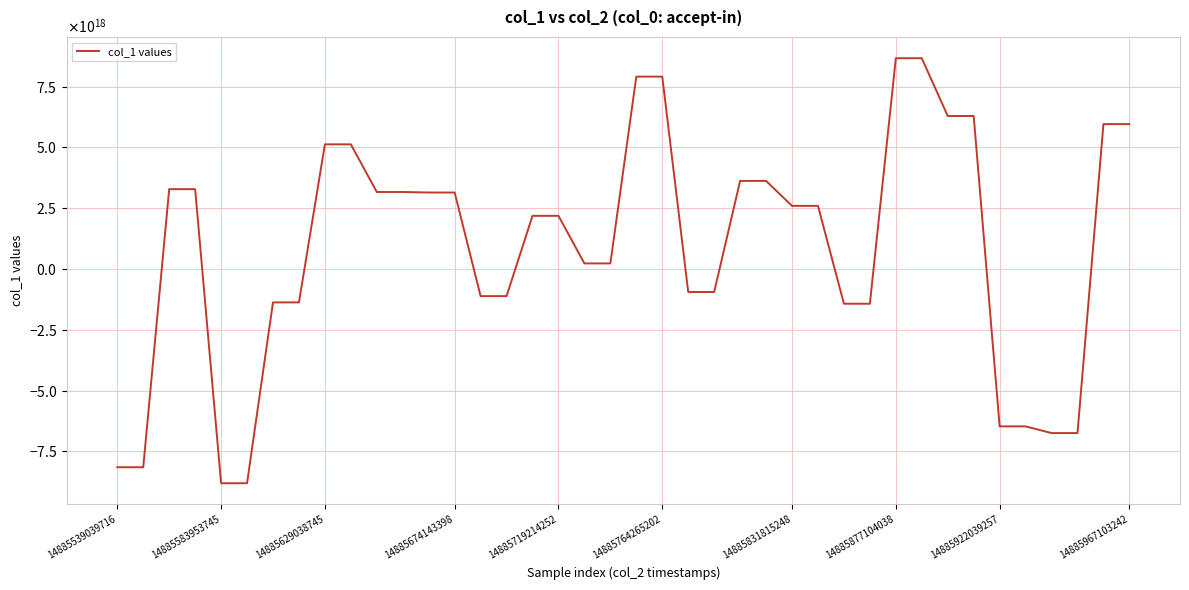

Reading left to right, transcribe all the data shown in this chart.

-8149899142705270784	-8149899142705270784	3282677687877350912	3282677687877350912	-8808080288607612928	-8808080288607612928	-1373137013466265344	-1373137013466265344	5125206532474626048	5125206532474626048	3165309187177806336	3165309187177806336	3144120984035427840	3144120984035427840	-1115573087203494272	-1115573087203494272	2185672325267214592	2185672325267214592	229670292478794528	229670292478794528	7908727885236253696	7908727885236253696	-944839933854222720	-944839933854222720	3621502734478115840	3621502734478115840	2595065066123928576	2595065066123928576	-1427872735767957248	-1427872735767957248	8666408749004677120	8666408749004677120	6291137234149897216	6291137234149897216	-6470834447213733888	-6470834447213733888	-6745482246003225600	-6745482246003225600	5956655584098557952	5956655584098557952